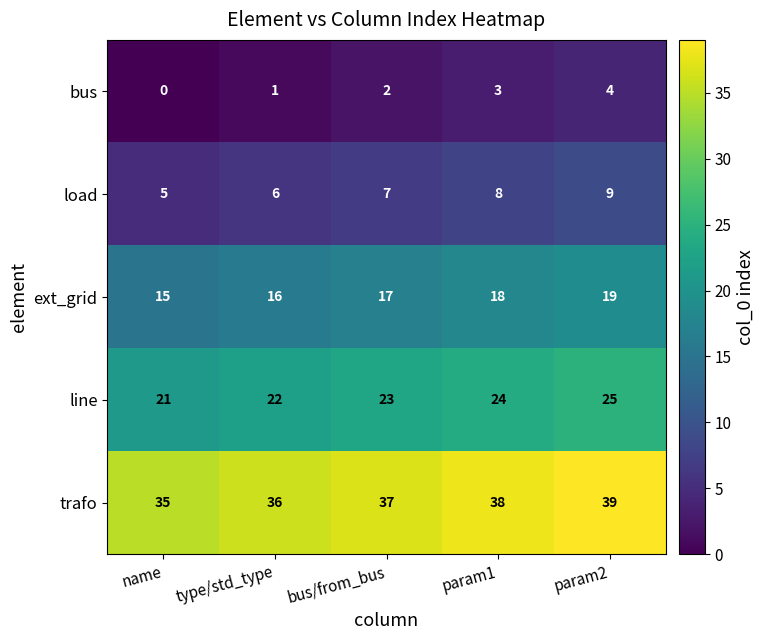

What is the sum of the trafo values at bus/from_bus and name?

72